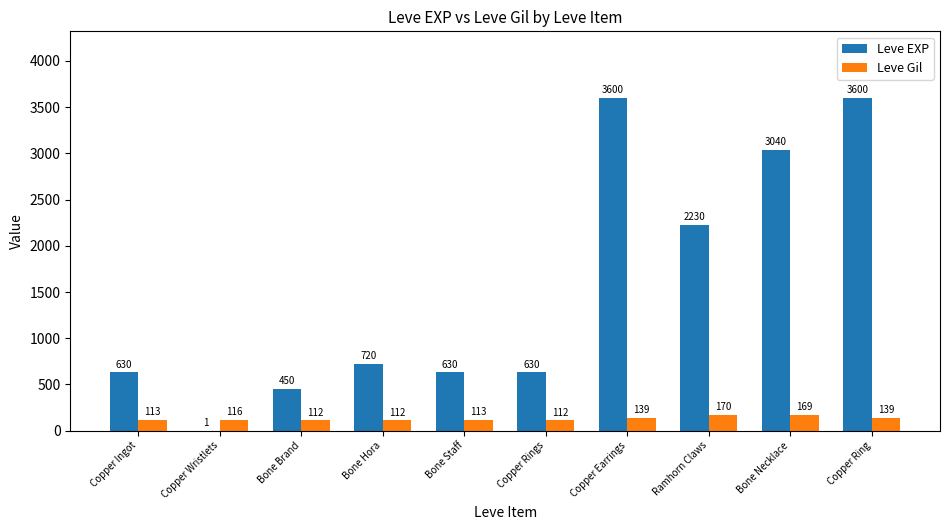

What is the maximum value for Leve Gil?

170